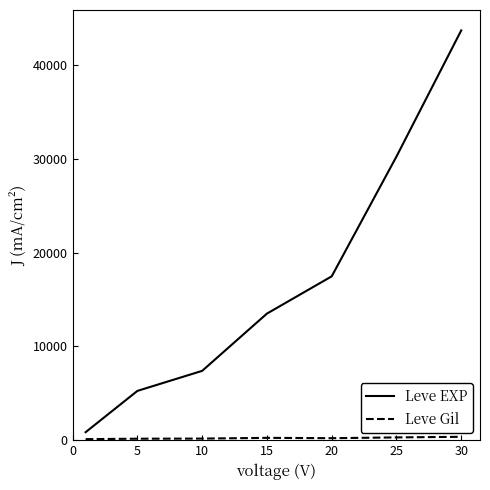

Which series has the largest total across all categories?

Leve EXP